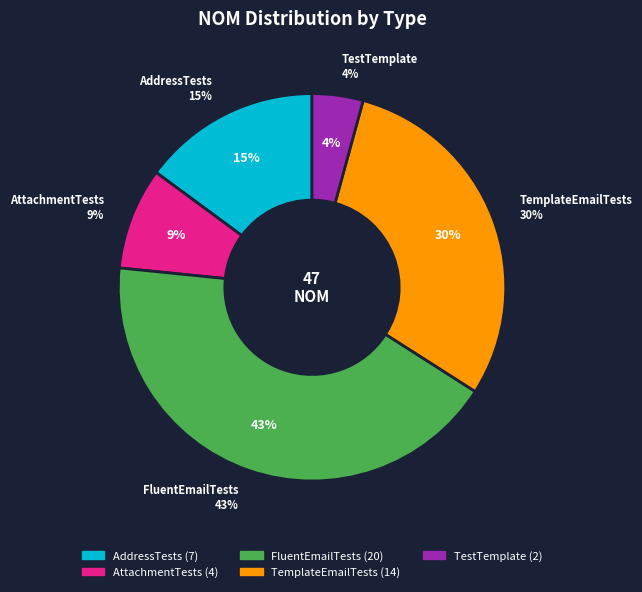

Which slice is the largest?

FluentEmailTests